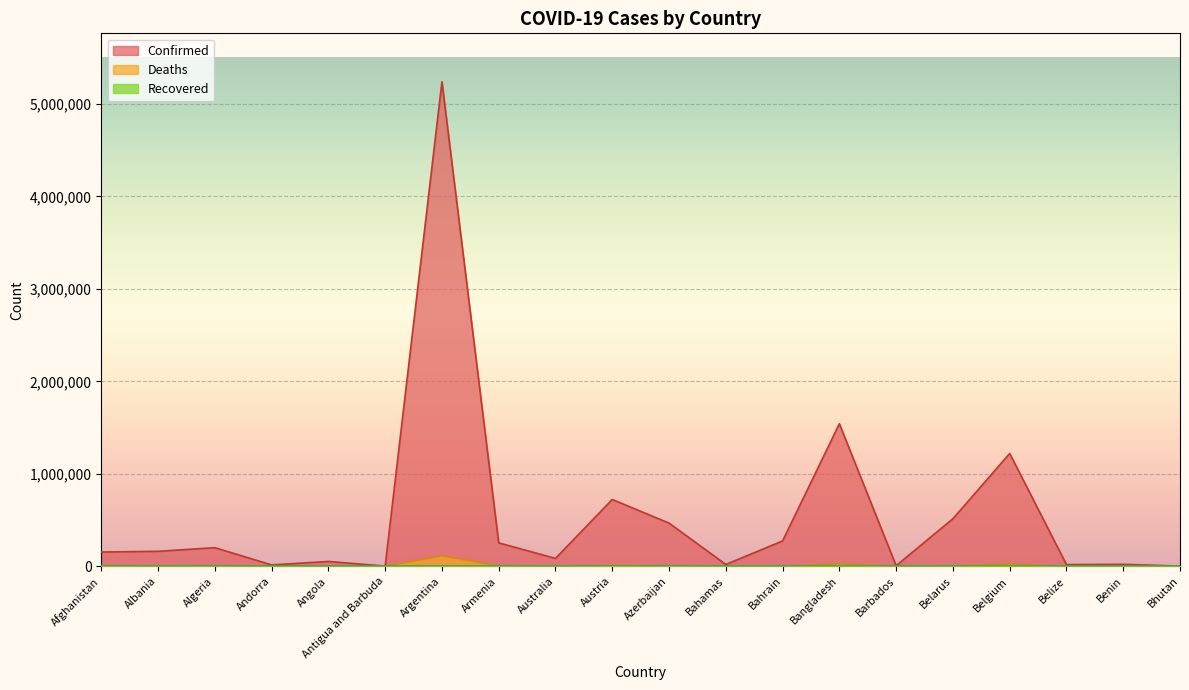

True or false: Deaths and Confirmed intersect in this chart.

False